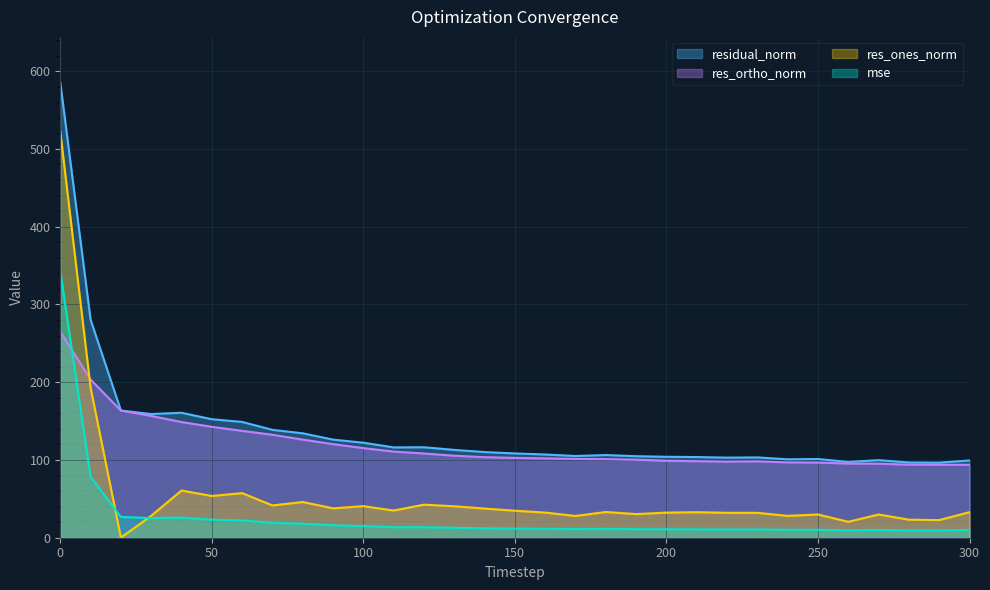

The mse series shows 10.6 at 220. True or false?

True